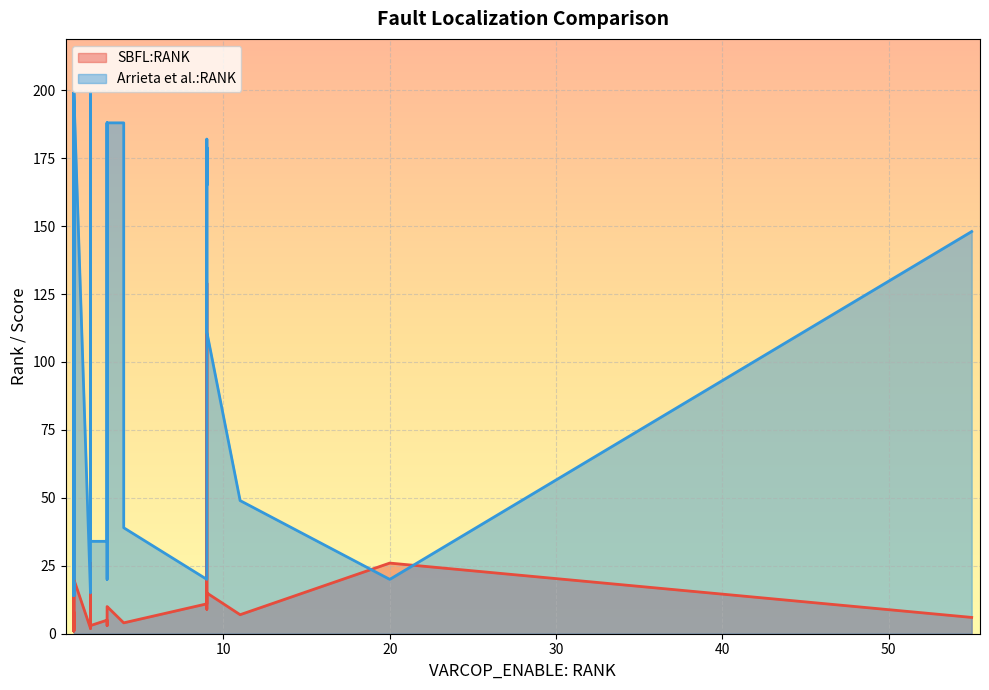

Count the number of categories in the chart.

36